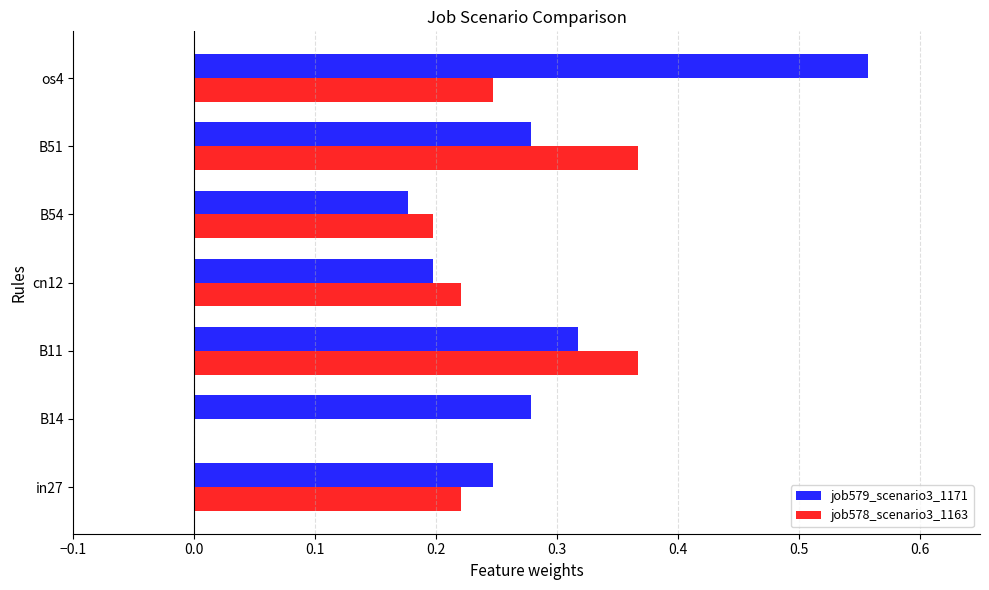

How many values in job578_scenario3_1163 are above zero?

6